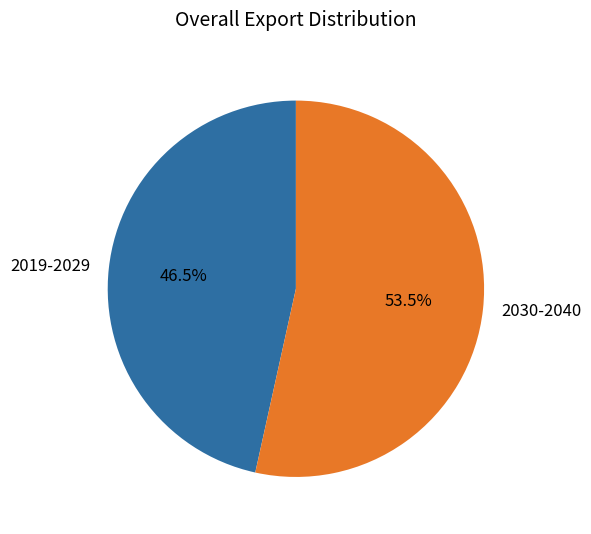

Which has a higher value, 2019-2029 or 2030-2040?

2030-2040